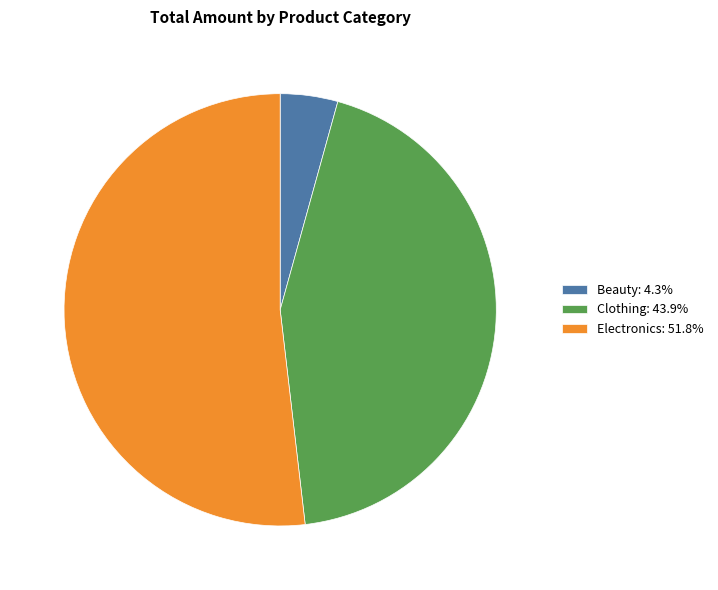

Does any single category account for the majority?

Yes